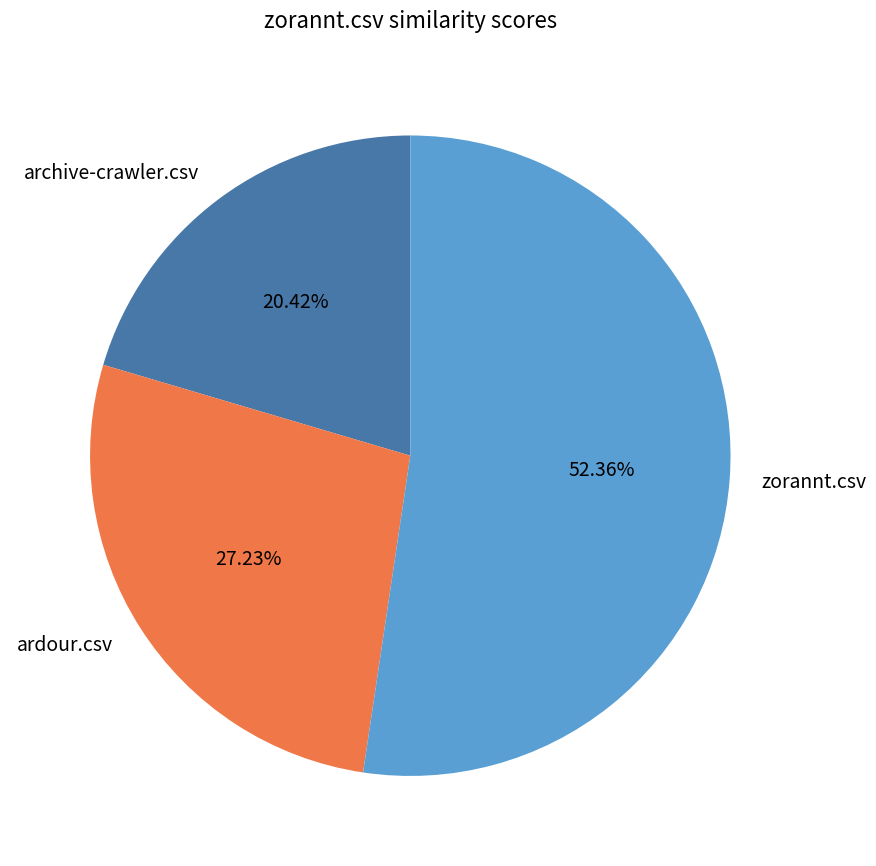

Rank the categories by value from highest to lowest.

zorannt.csv, ardour.csv, archive-crawler.csv